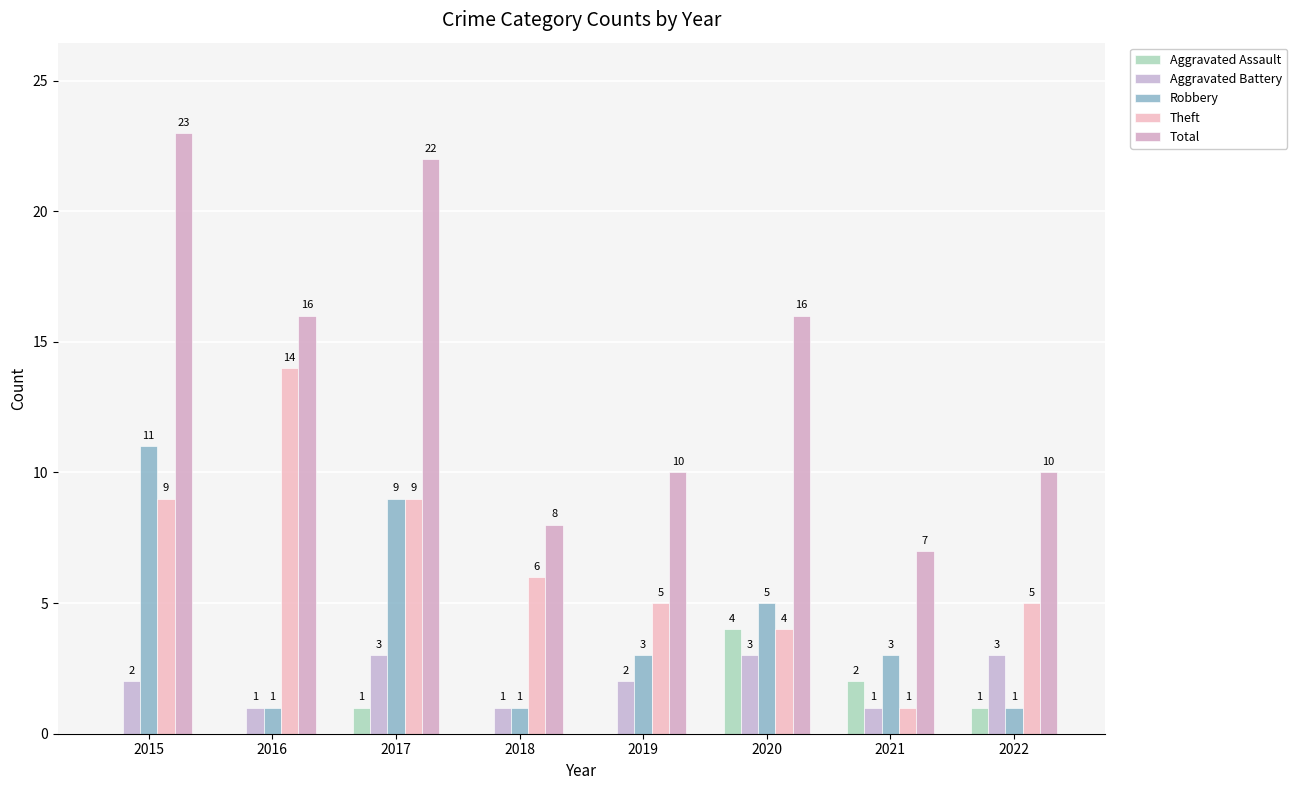

What is the difference between the maximum and minimum values in the Aggravated Battery series?

2